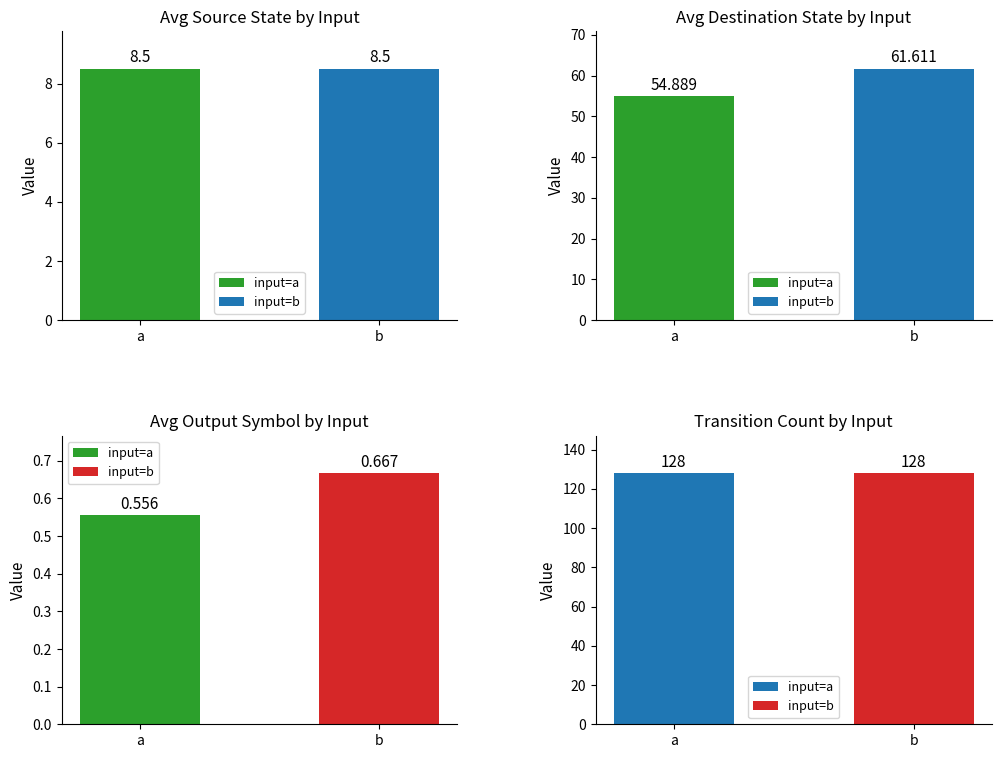

The value of avg_destination_state at input_b is 24.8. True or false?

False